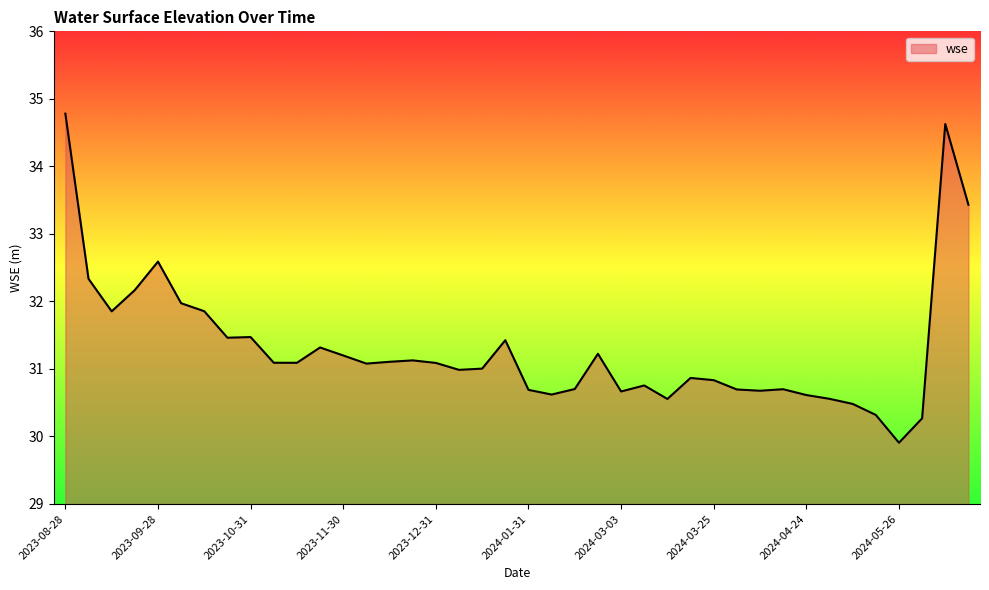

What is the greatest value displayed?

34.8